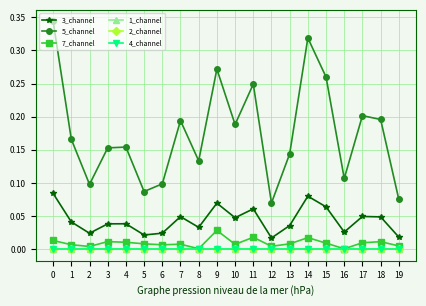

List the labels in order of 3_channel value, largest first.

0, 14, 9, 15, 11, 17, 7, 18, 10, 1, 4, 3, 13, 8, 16, 6, 2, 5, 19, 12